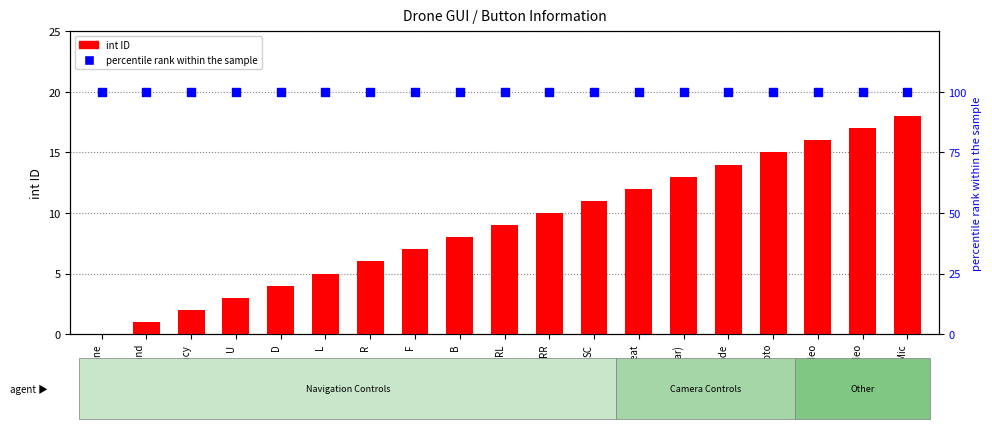

Is the value of int ID at D greater than the value of percentile rank within the sample at Mic?

No